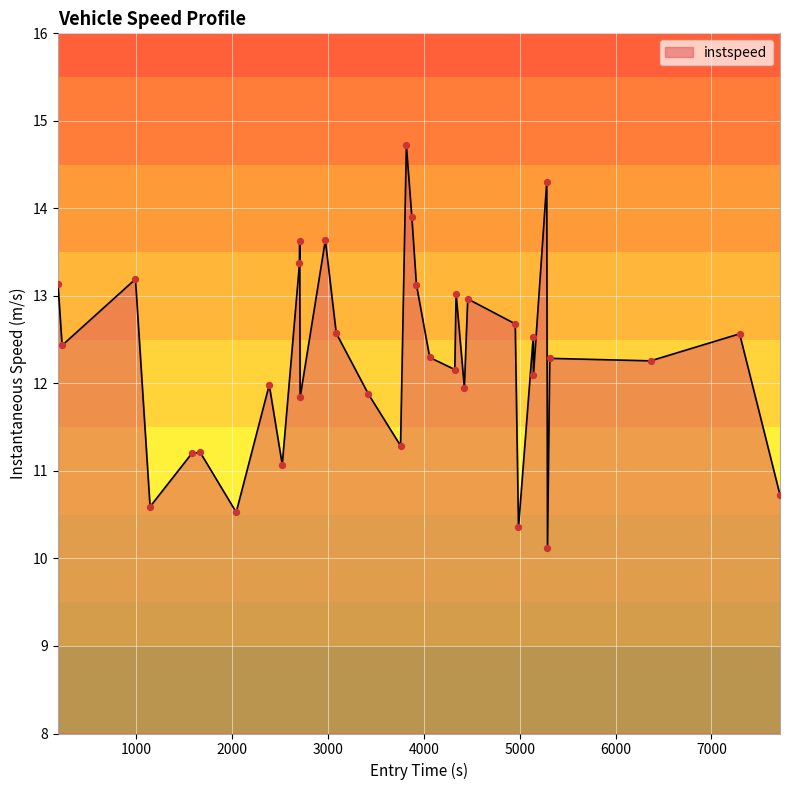

What is the smallest value displayed?

10.1